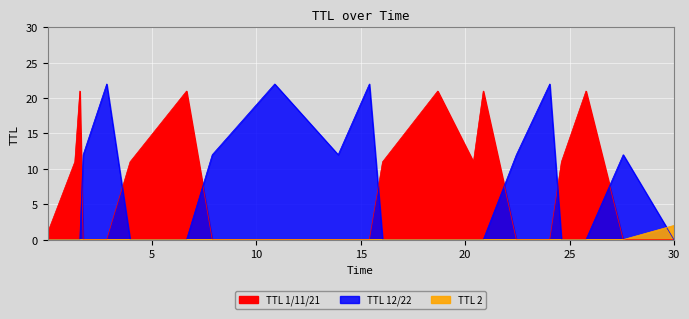

Is it true that TTL 3 equals 40.9 at 18?

False